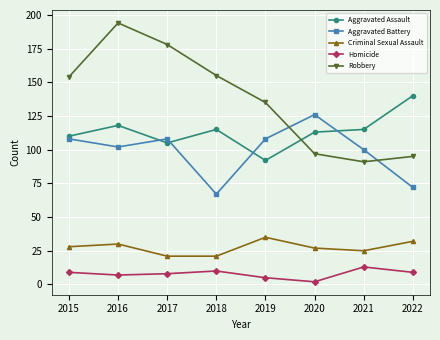

What are all the series names shown in the legend?

Aggravated Assault, Aggravated Battery, Criminal Sexual Assault, Homicide, Robbery